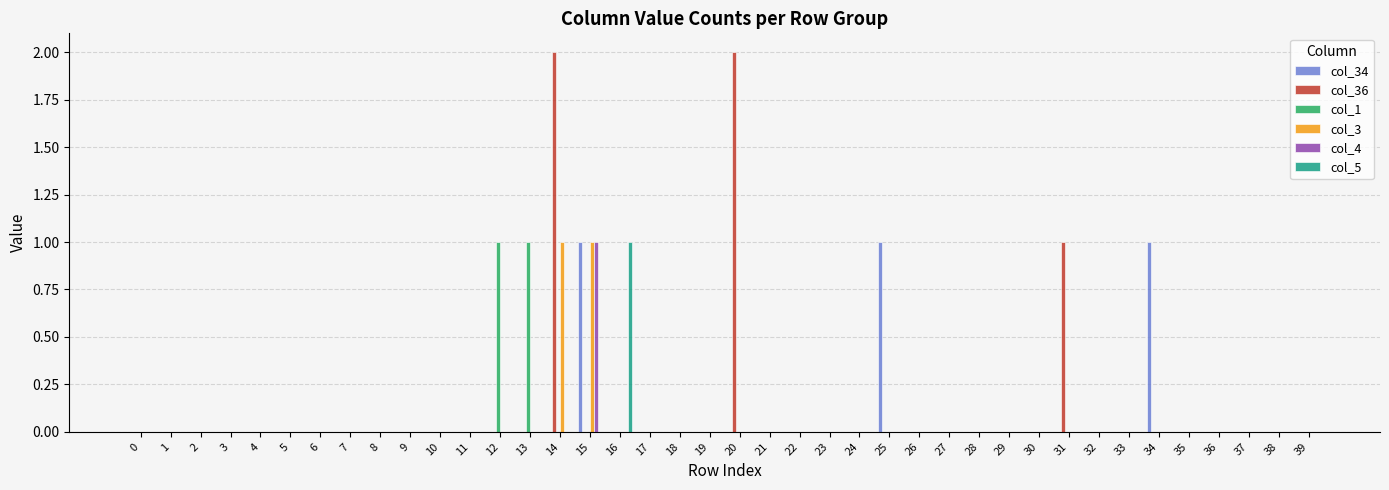

Are the bars horizontal?

No